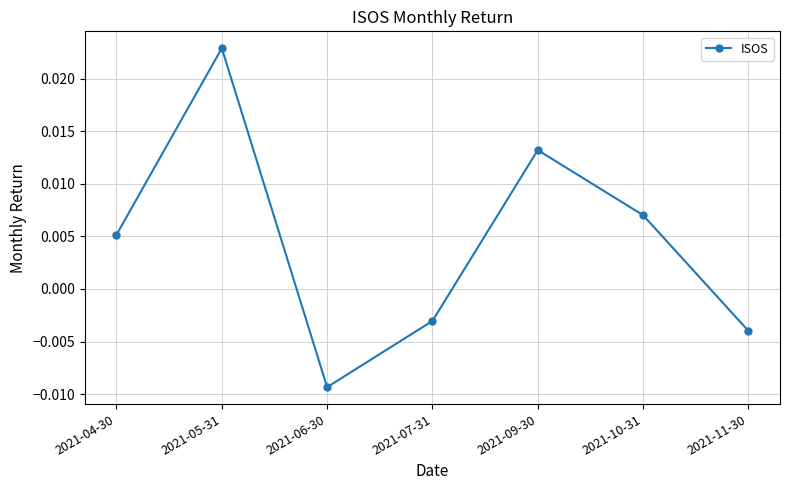

Where is the first local maximum?

2021-05-31